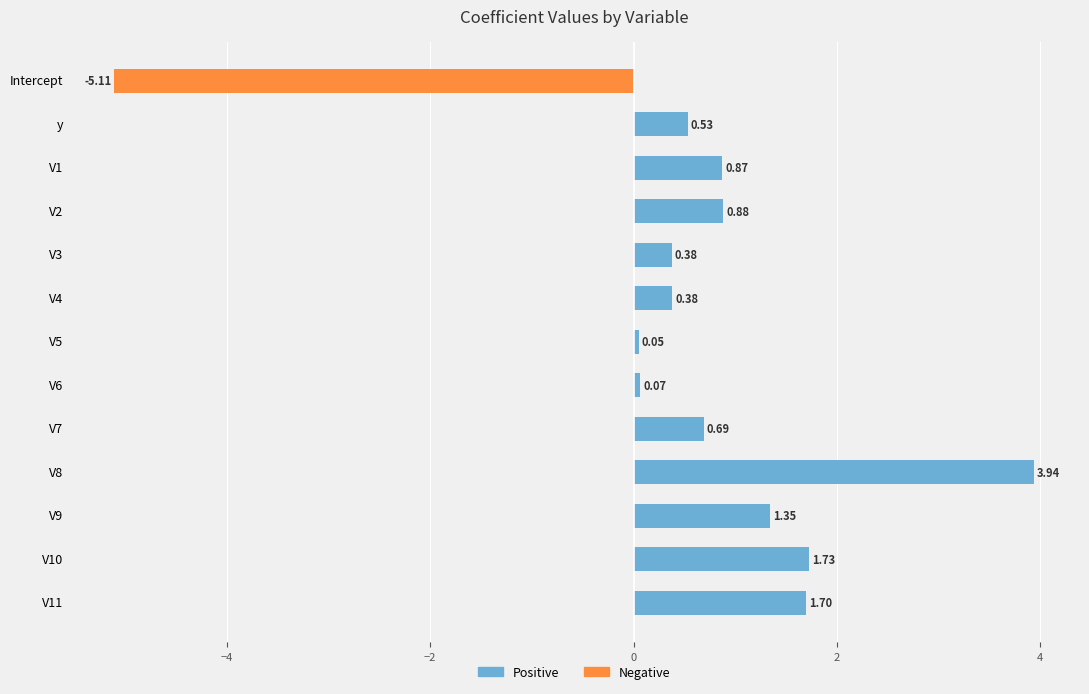

Between Intercept and V8, which series saw the biggest shift?

Negative